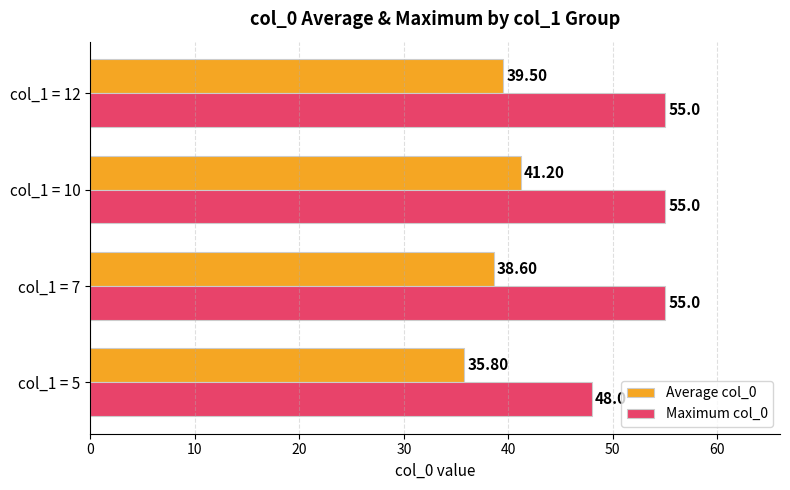

Rank the series by their maximum value, from lowest to highest.

Average col_0, Maximum col_0